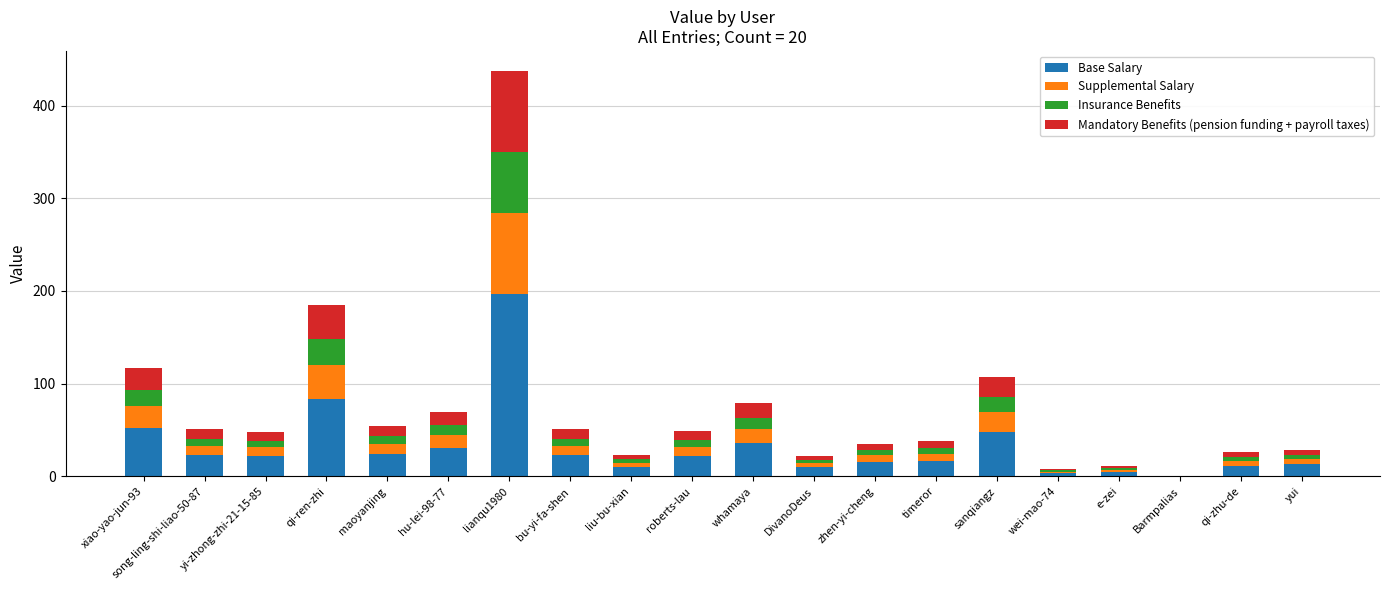

Which category has the highest value in the Base Salary series?

lianqu1980